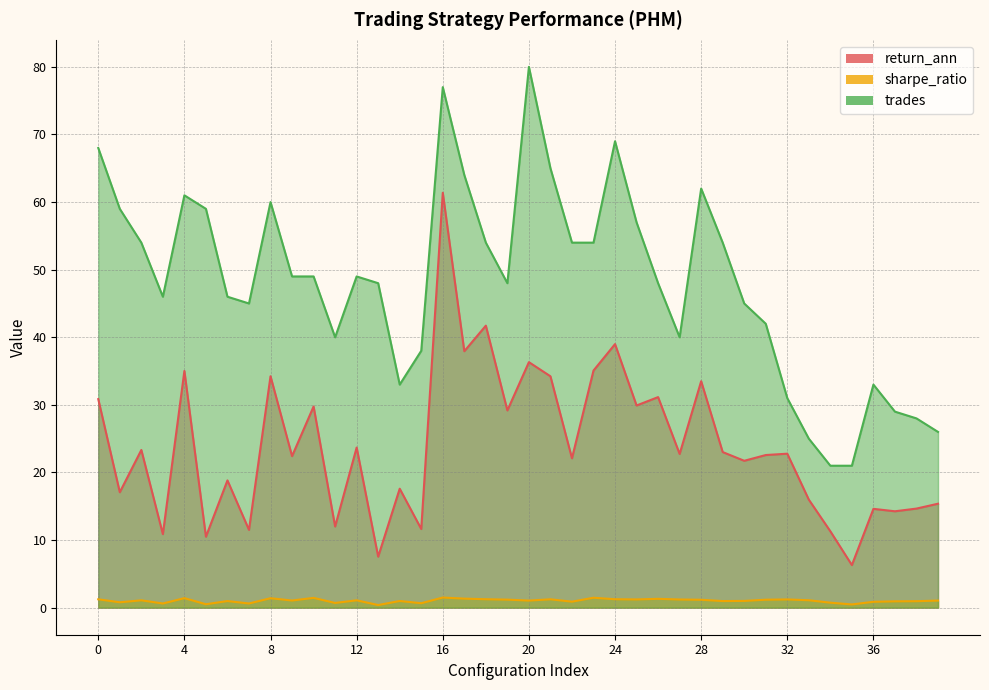

True or false: trades and sharpe_ratio intersect in this chart.

False